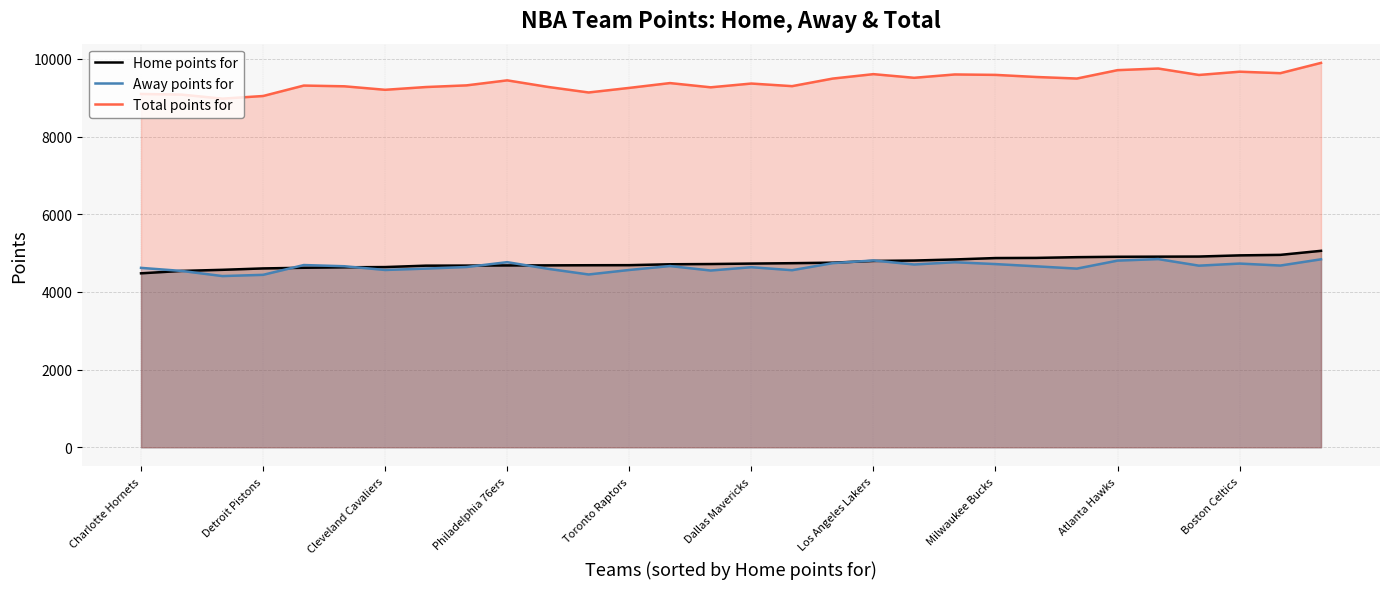

What are all the series names shown in the legend?

Home points for, Away points for, Total points for